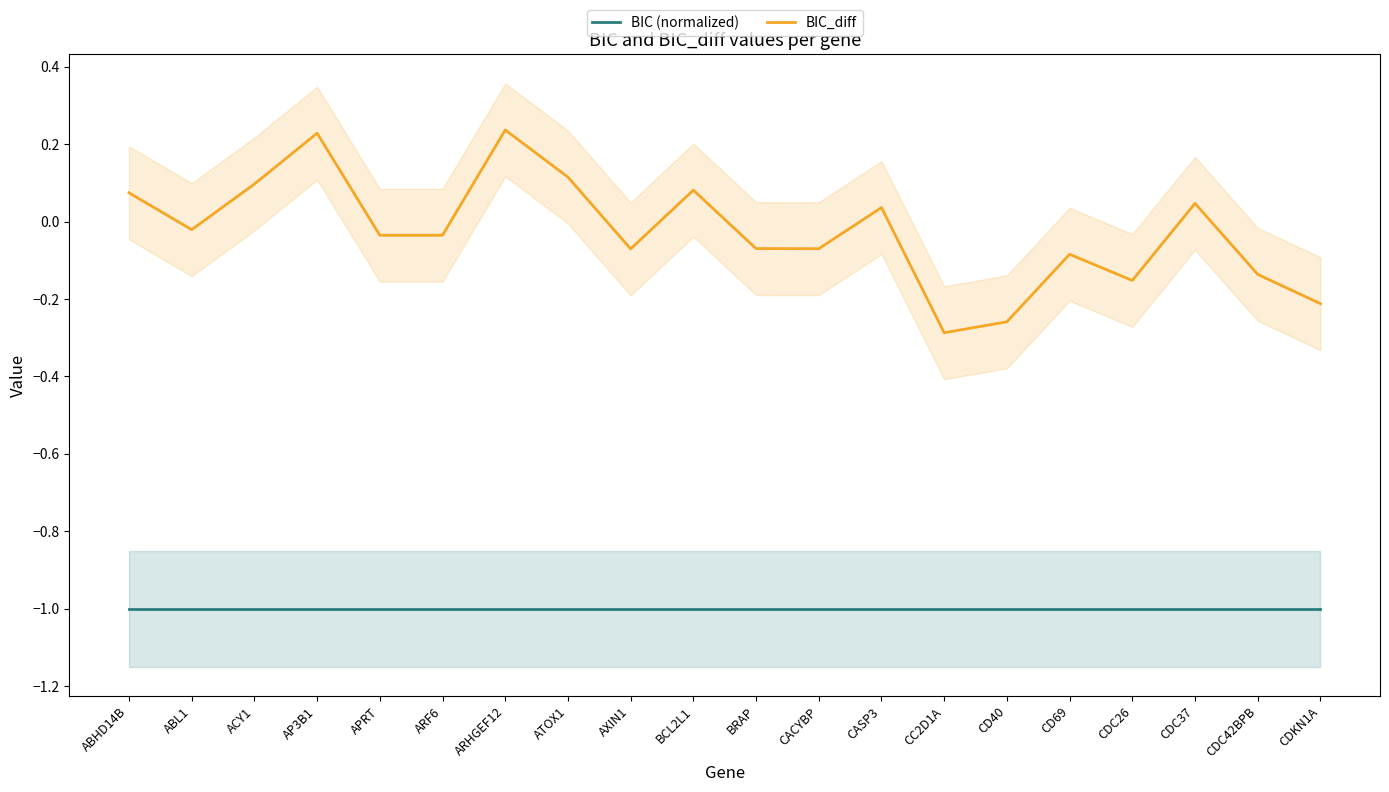

What position from the right is CDC37?

3